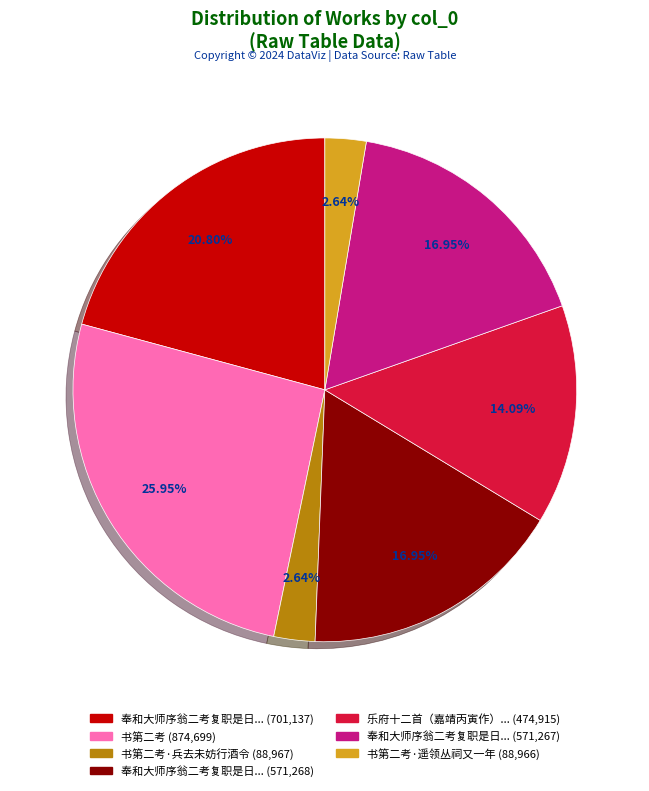

Does any single category account for the majority?

No